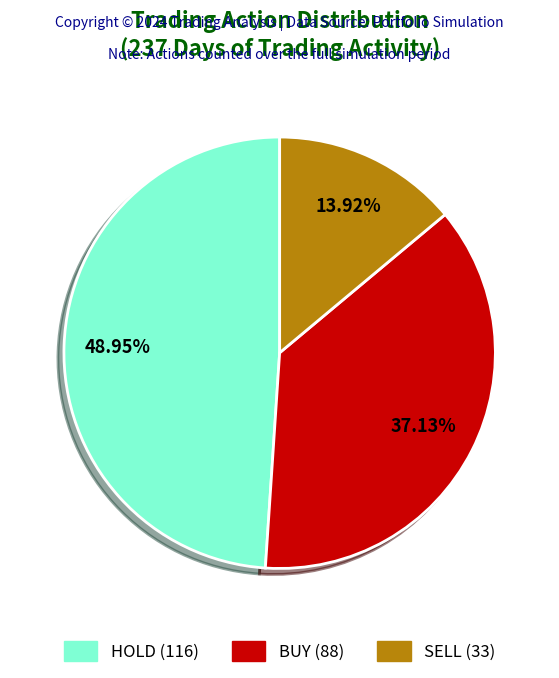

How many segments does this pie chart have?

3